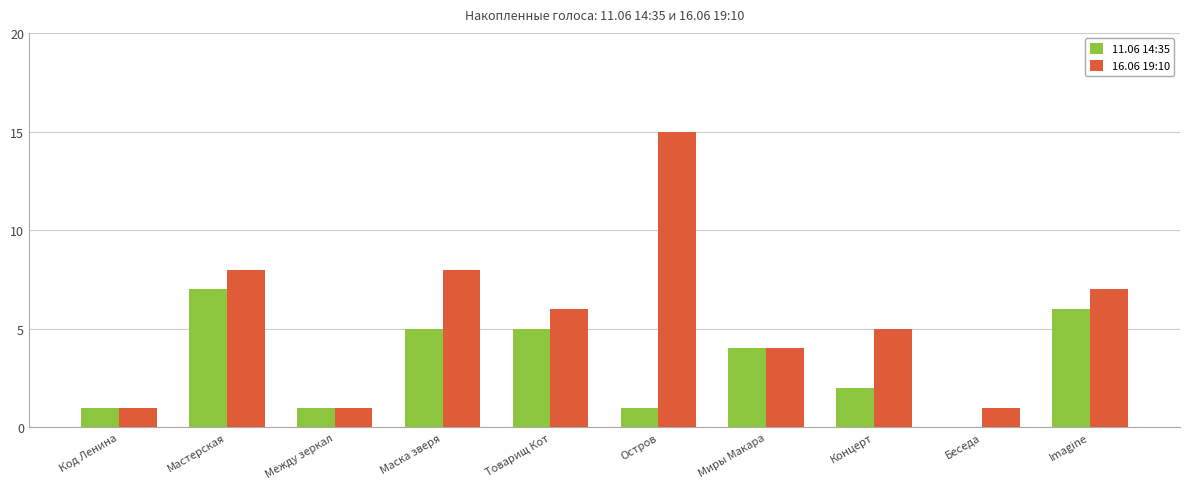

What is the sum of all 16.06 19:10 values?

56